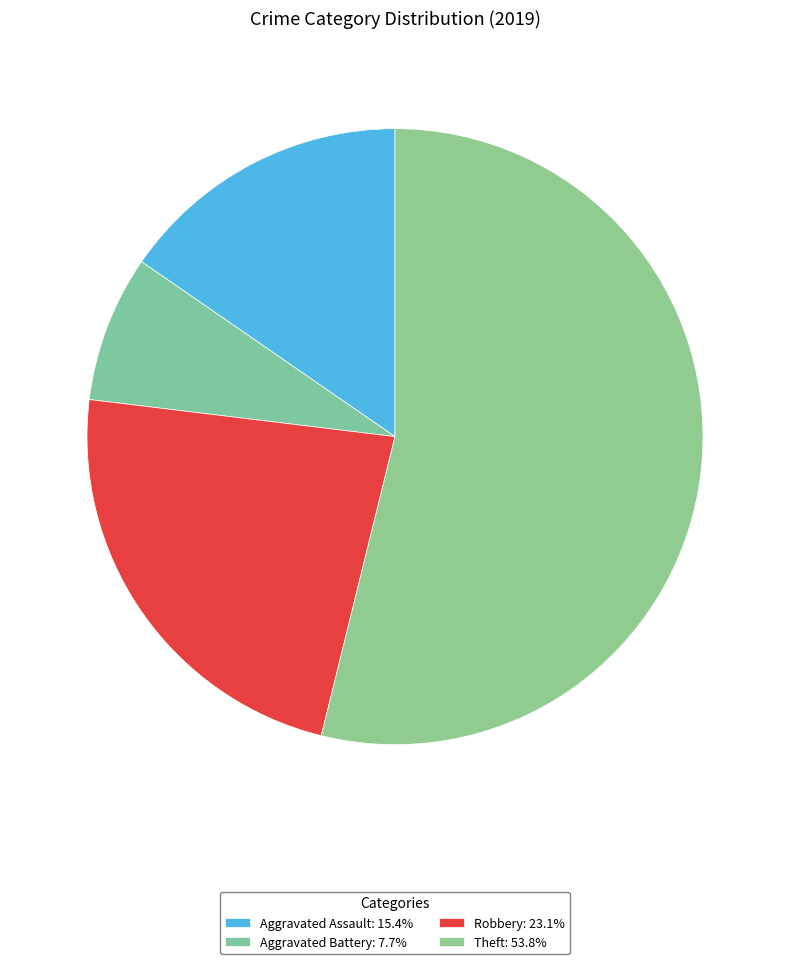

Is there any slice that represents more than half of the pie?

Yes